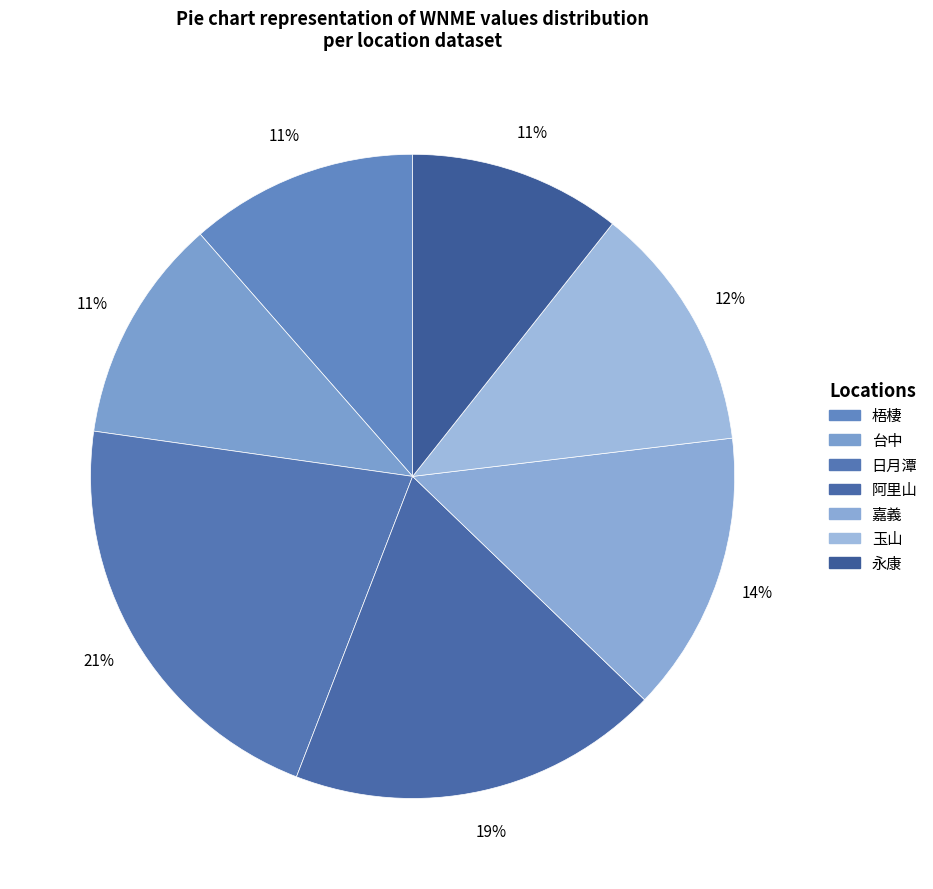

Which category has the biggest portion of the pie?

日月潭